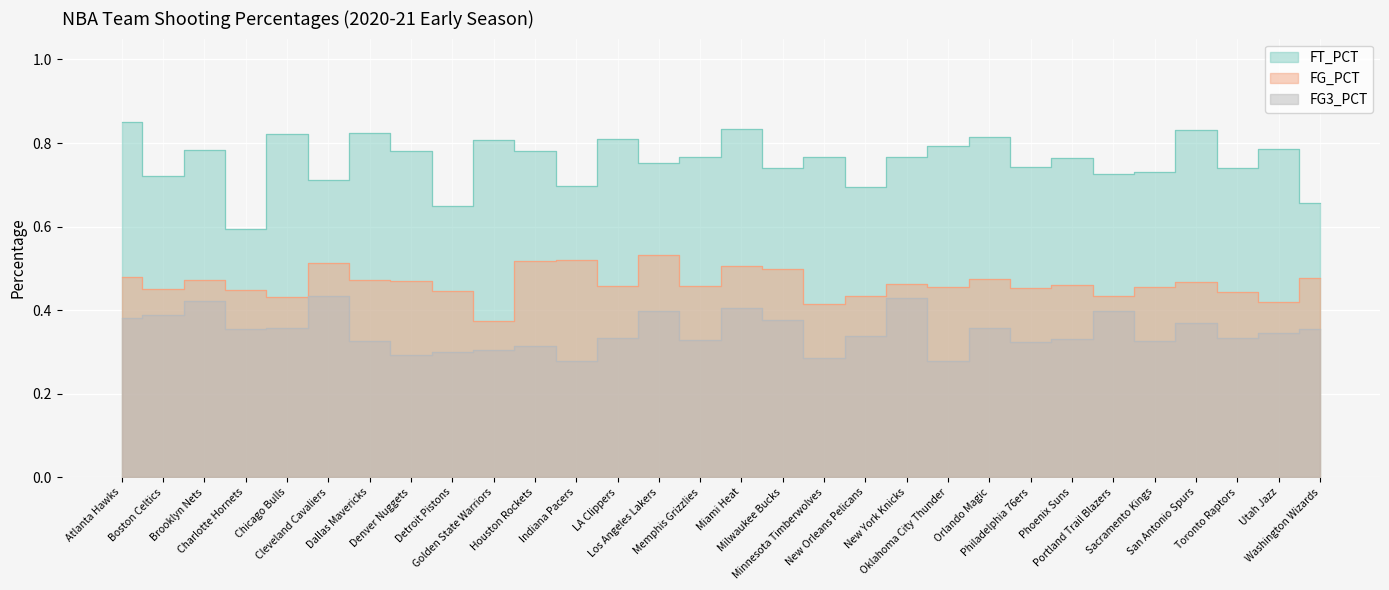

How many interior local valleys does the FG_PCT series have?

10